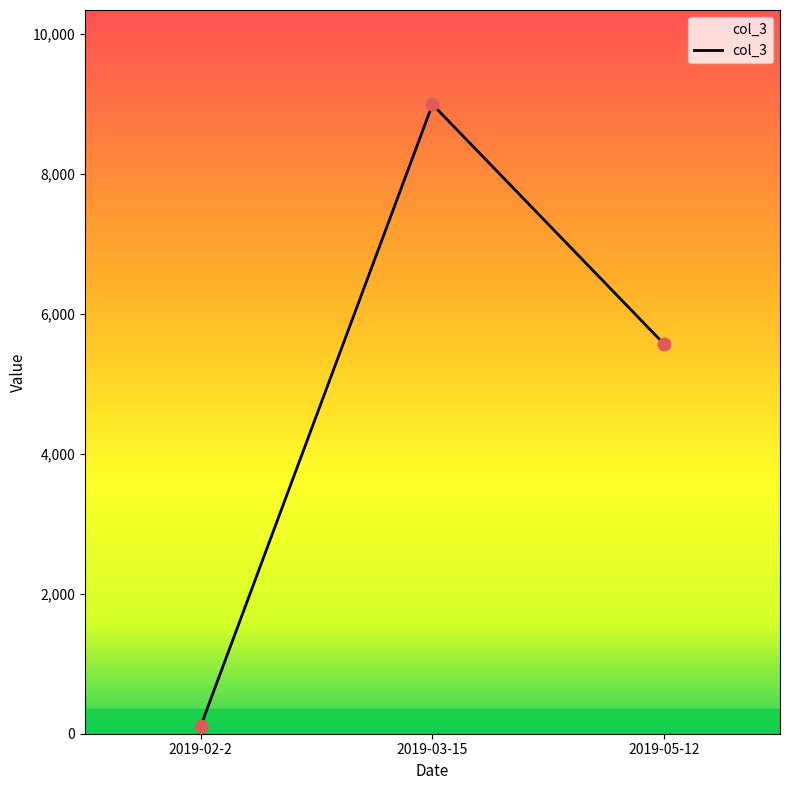

What is the change in value from 2019-02-2 to 2019-05-12?

+5454